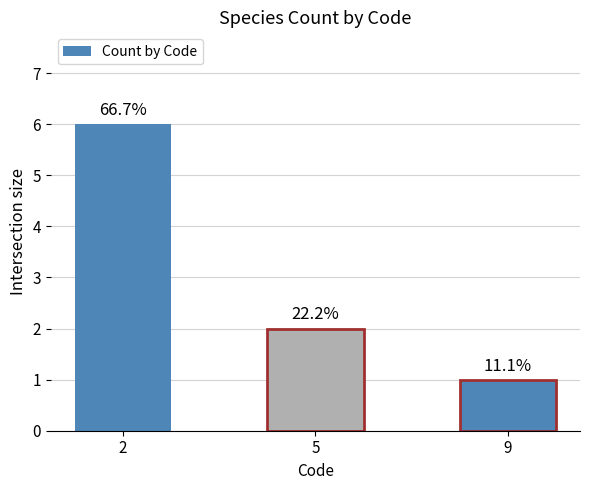

What is the smallest value displayed?

1